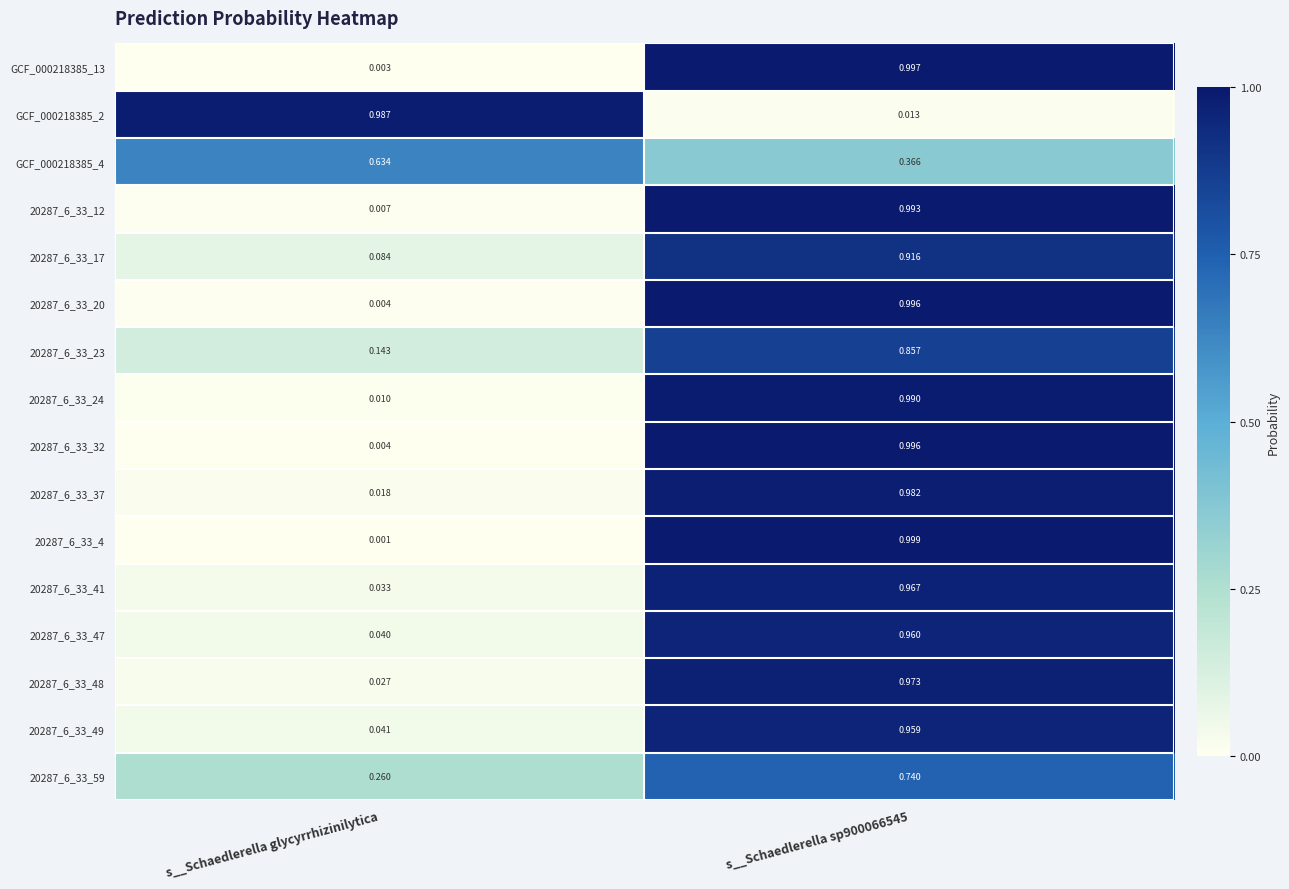

Is the value of GCF_000218385_2 at s__Schaedlerella sp900066545 greater than the value of 20287_6_33_37 at s__Schaedlerella glycyrrhizinilytica?

No